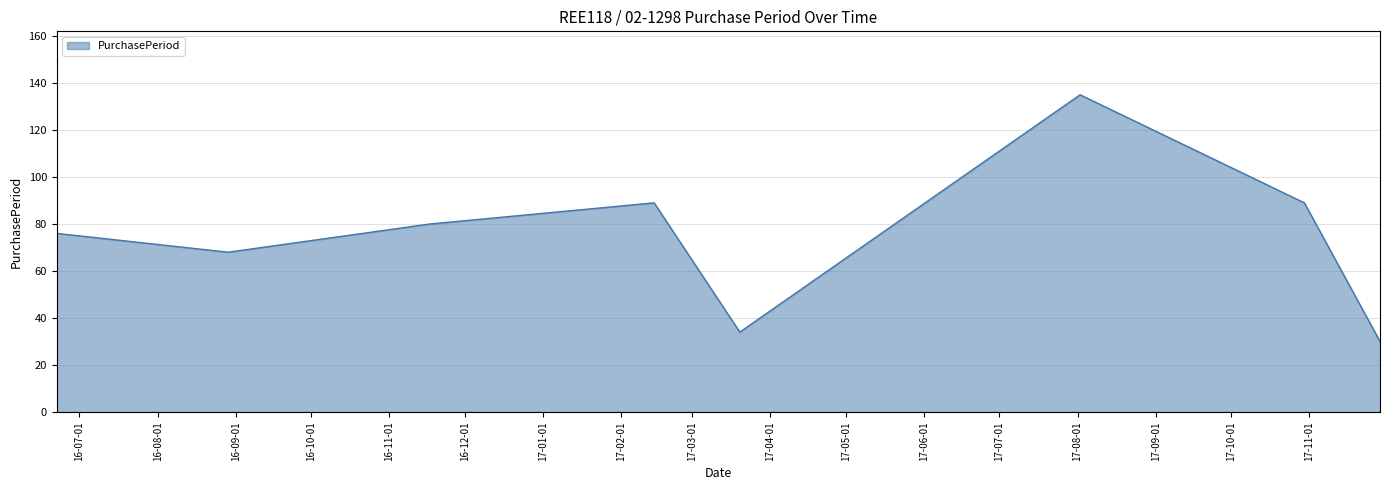

How many interior local valleys (lower than both neighbors) does the data have?

2